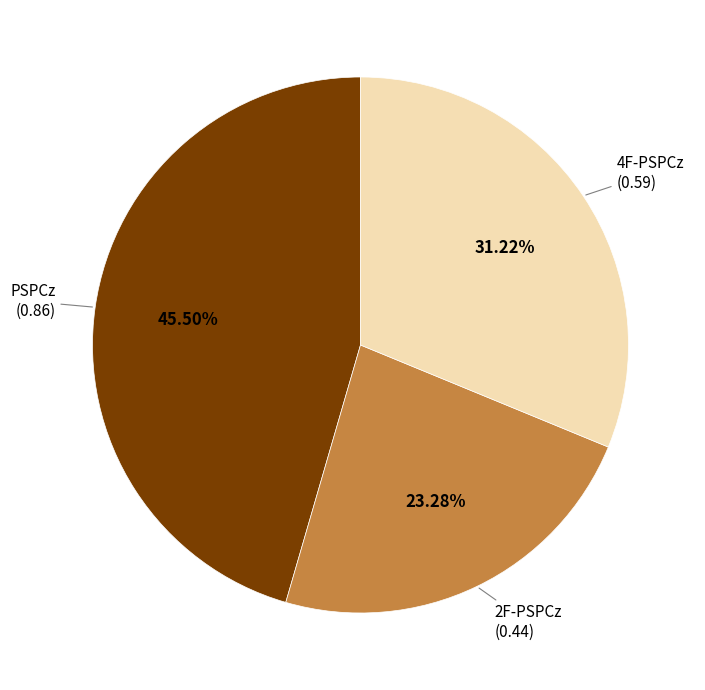

Does any single category account for the majority?

No